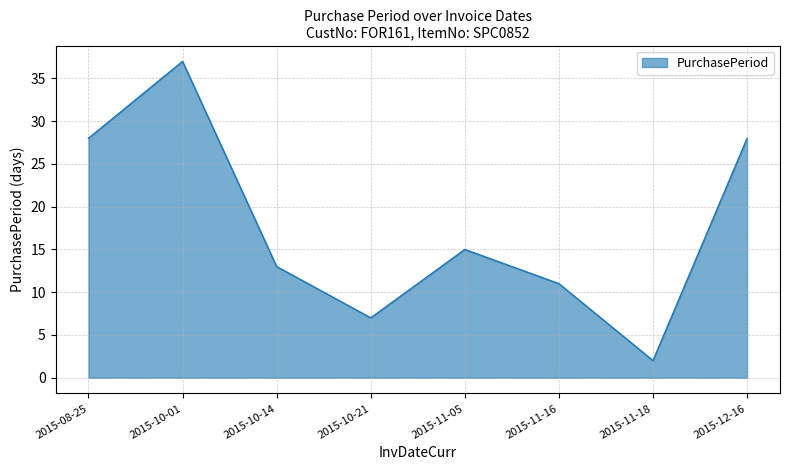

What is the maximum value shown in the chart?

37